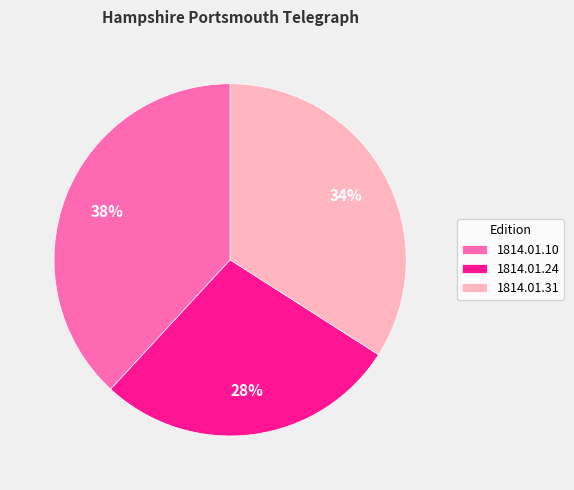

Is it true that 1814.01.10 is 38% of the pie?

True